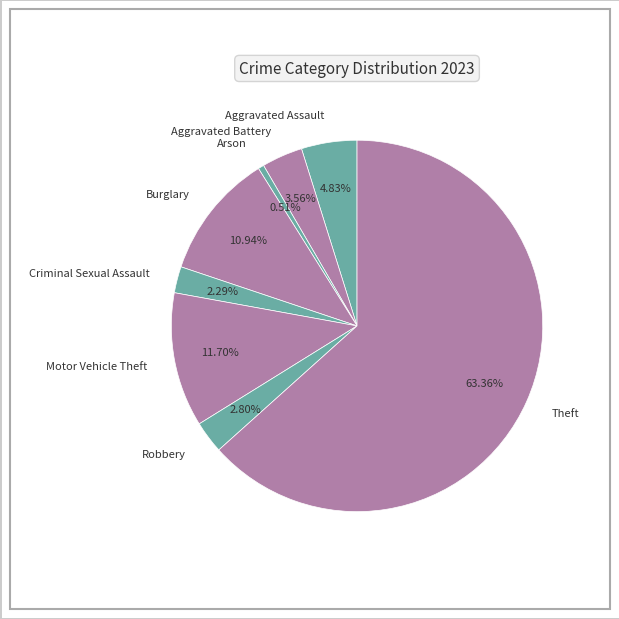

To the nearest percent, what portion does Motor Vehicle Theft represent?

12%